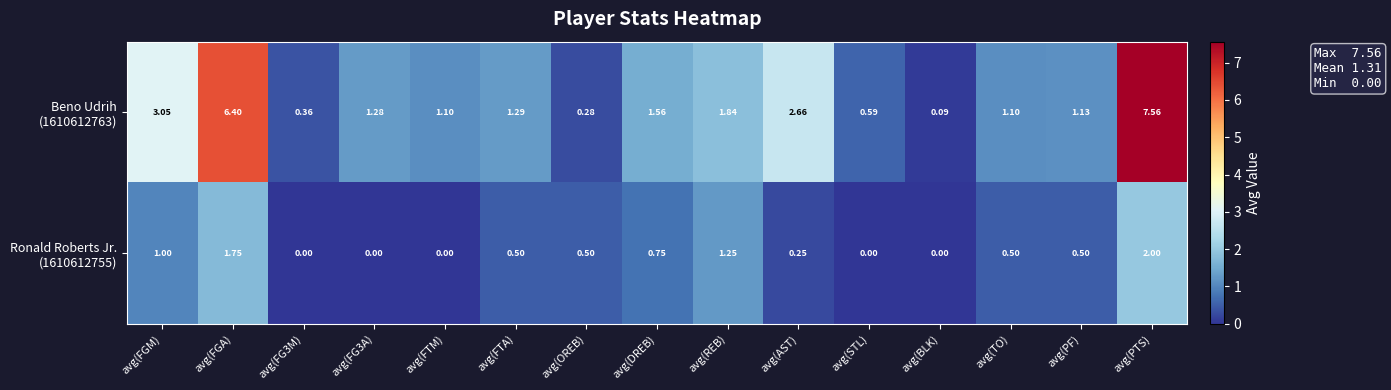

At which category is the sum across all series the highest?

avg(PTS)